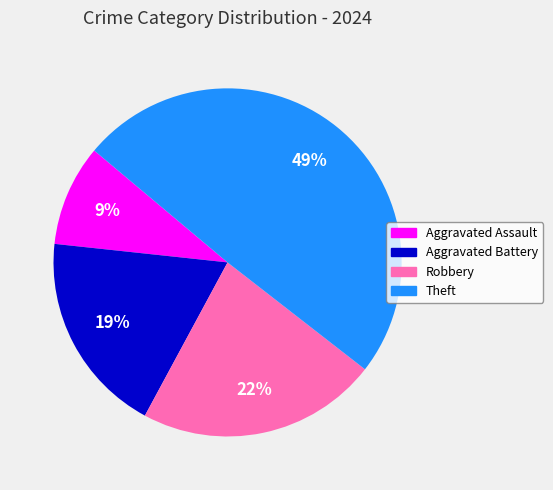

Is there any slice that represents more than half of the pie?

No